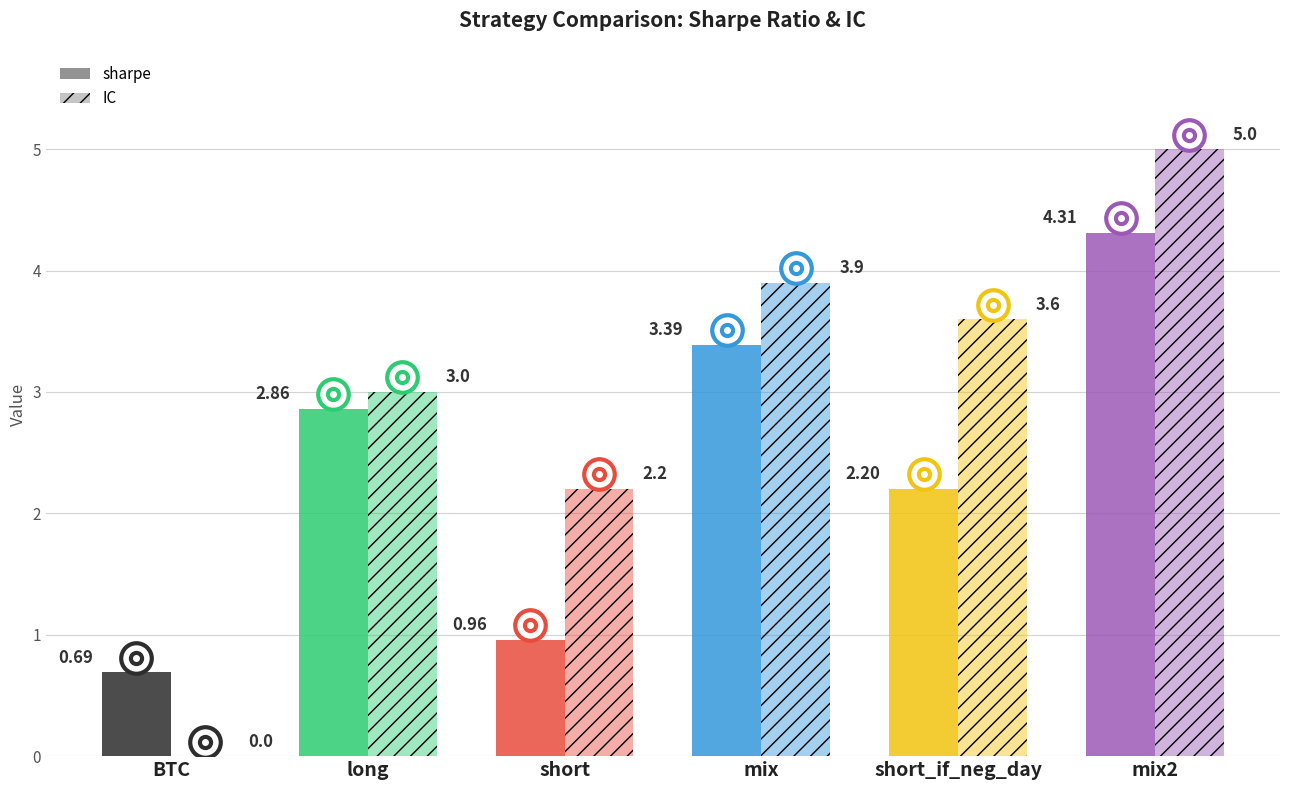

What is the label of the 2nd bar from the left?

long